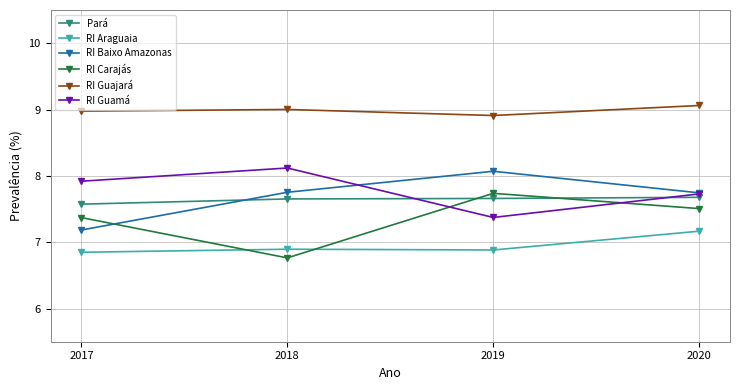

Rank the series by their maximum value, from highest to lowest.

RI Guajará, RI Guamá, RI Baixo Amazonas, RI Carajás, Pará, RI Araguaia